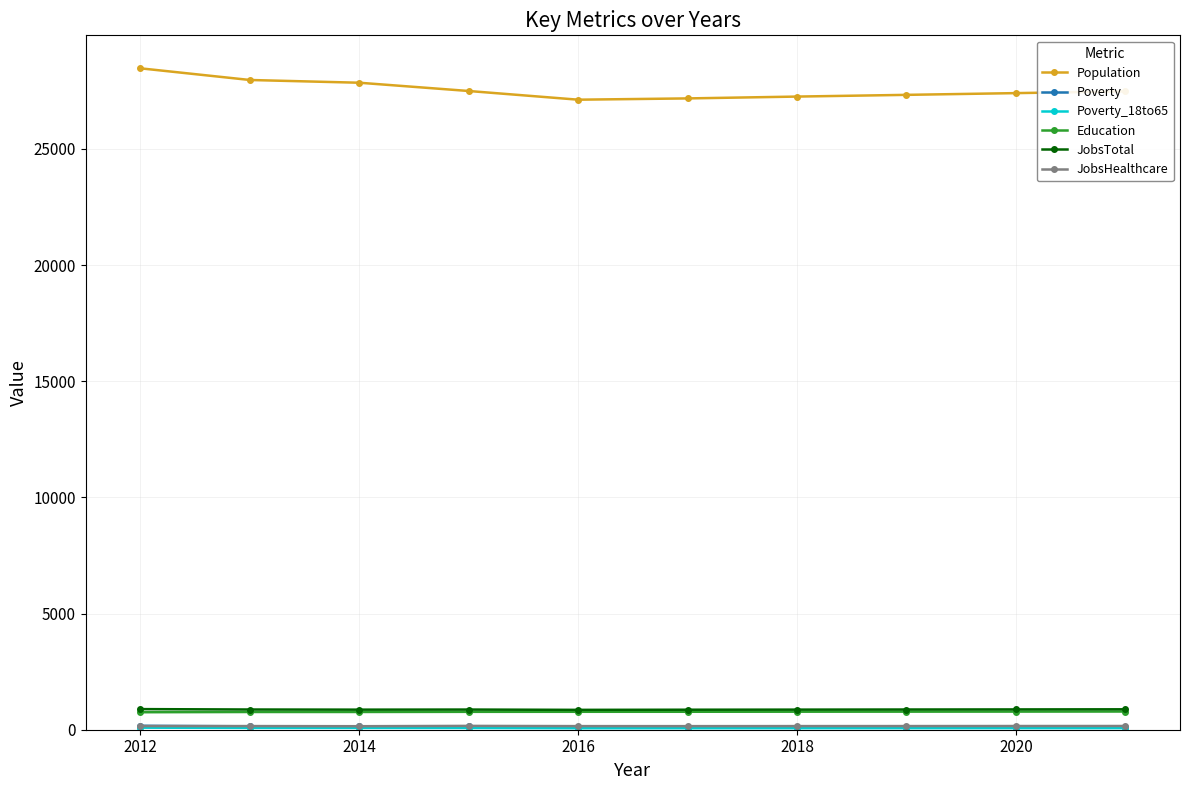

What is the greatest value displayed?

28468